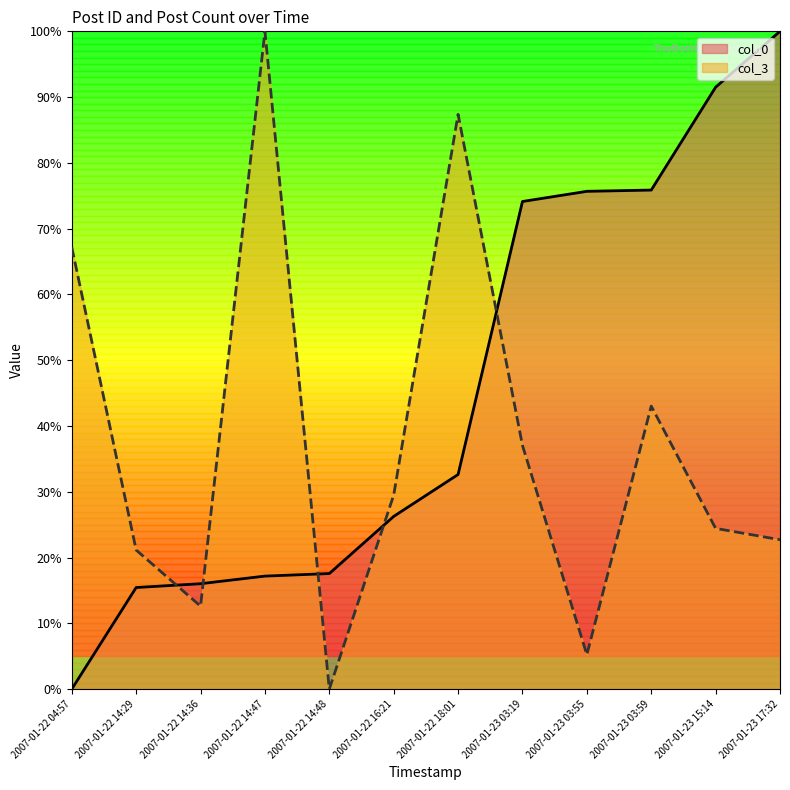

What is the value of the col_0 point at the 2nd from the left?

15.4